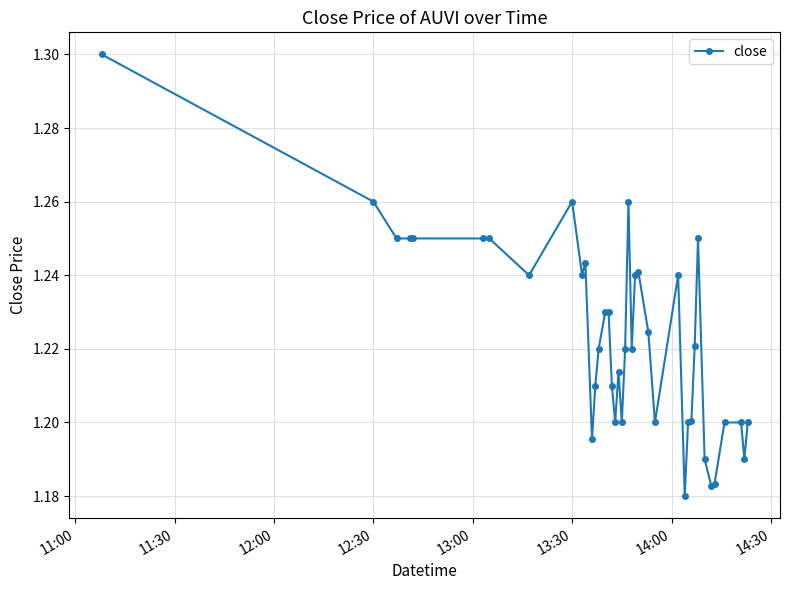

What is the sum of all values?

48.9